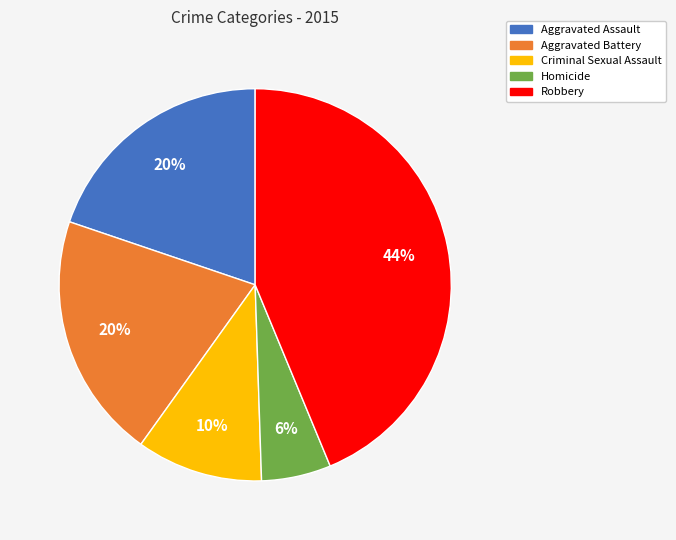

Which has a higher value, Robbery or Aggravated Assault?

Robbery